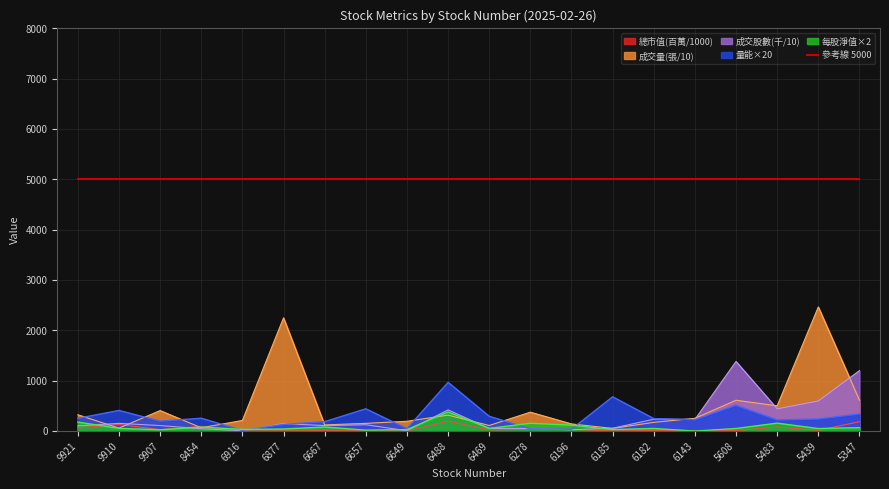

Which series has the largest range (max minus min)?

成交量(張/10)